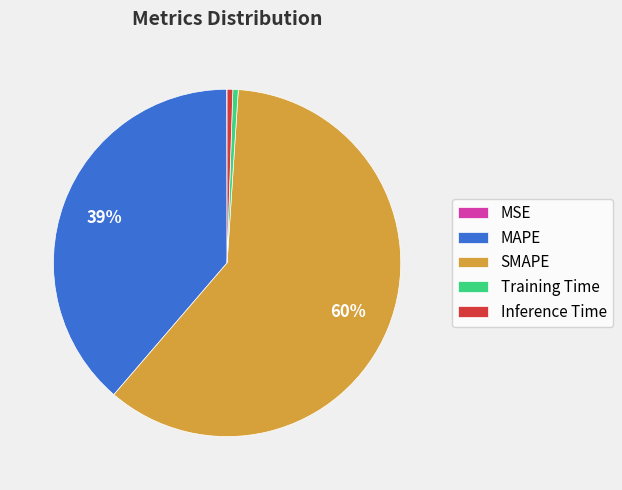

Which category has the biggest portion of the pie?

SMAPE